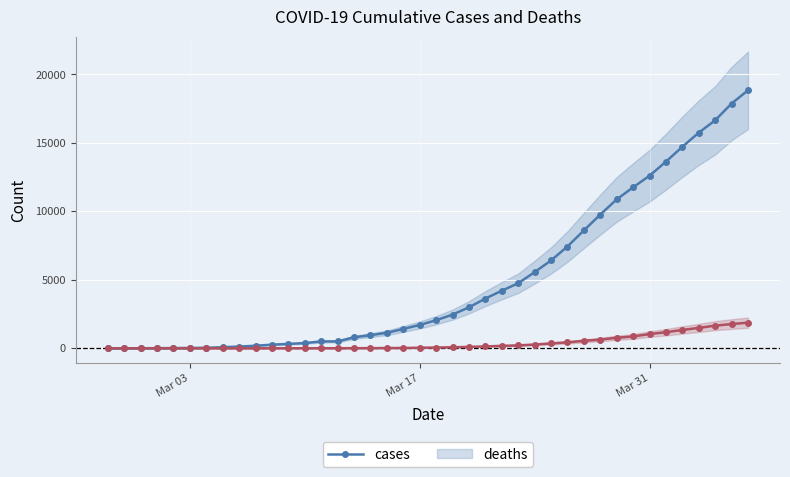

Is it true that deaths equals 404 at 26?

False